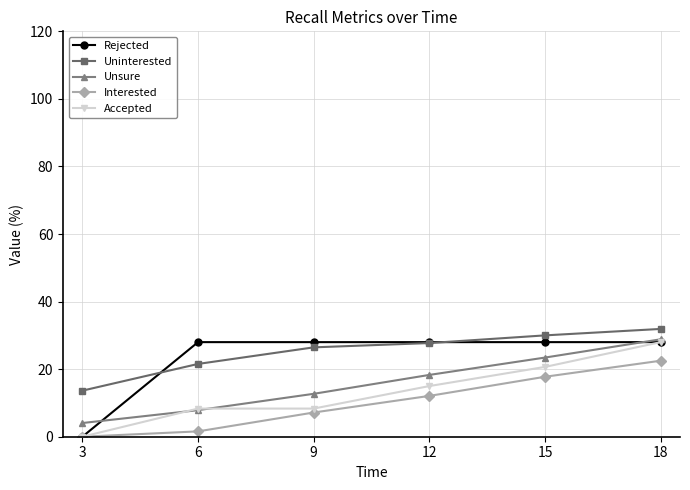

What is the sum of the Rejected values at 15 and 6?

56.0